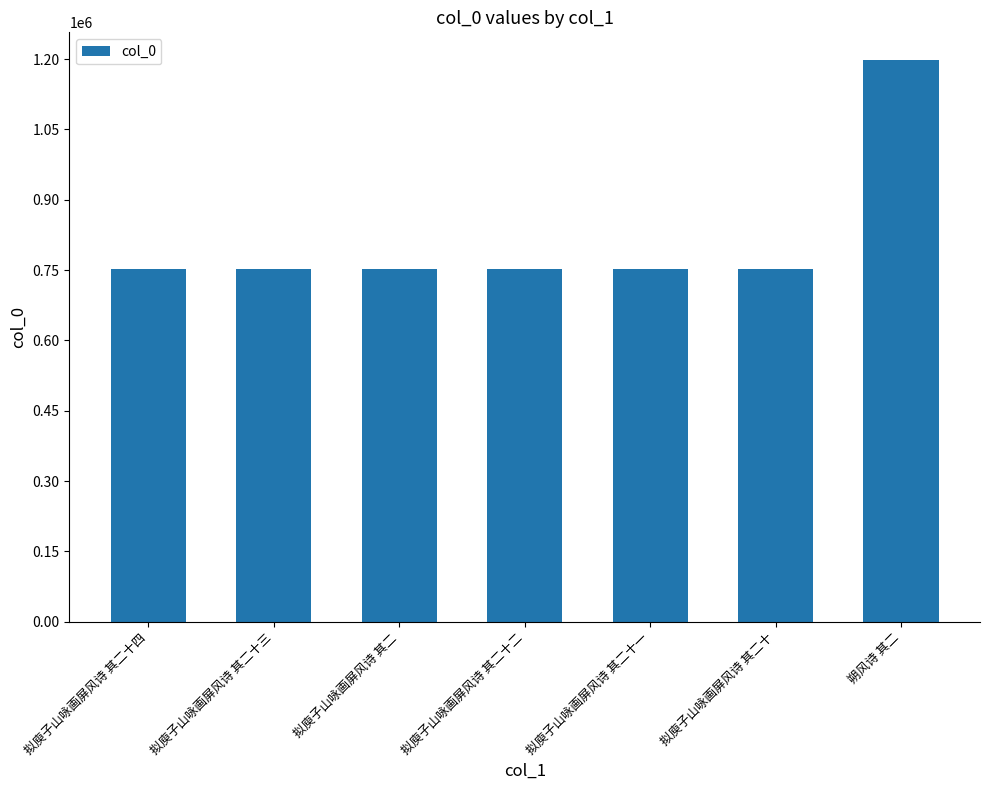

What position from the right is 拟庾子山咏画屏风诗 其二十?

2